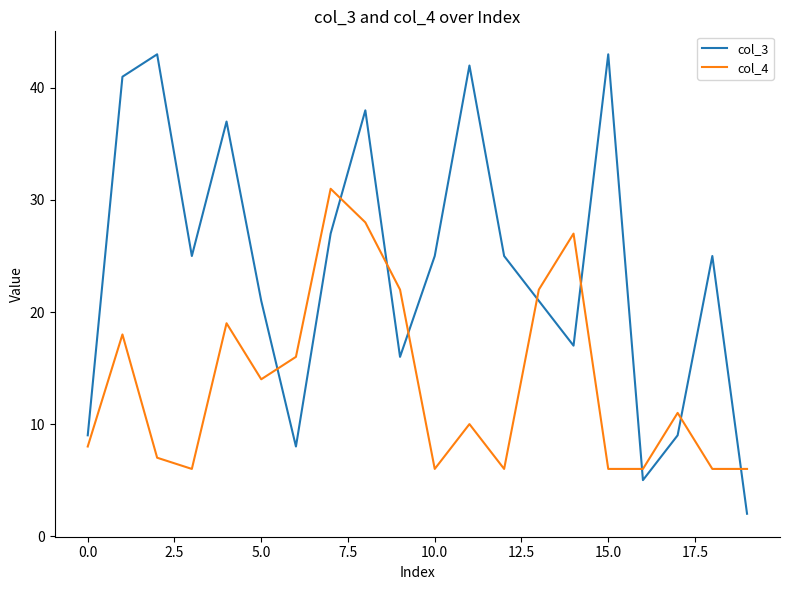

Reading left to right, list all the values displayed in this chart.

col_3: 9	41	43	25	37	21	8	27	38	16	25	42	25	21	17	43	5	9	25	2
col_4: 8	18	7	6	19	14	16	31	28	22	6	10	6	22	27	6	6	11	6	6